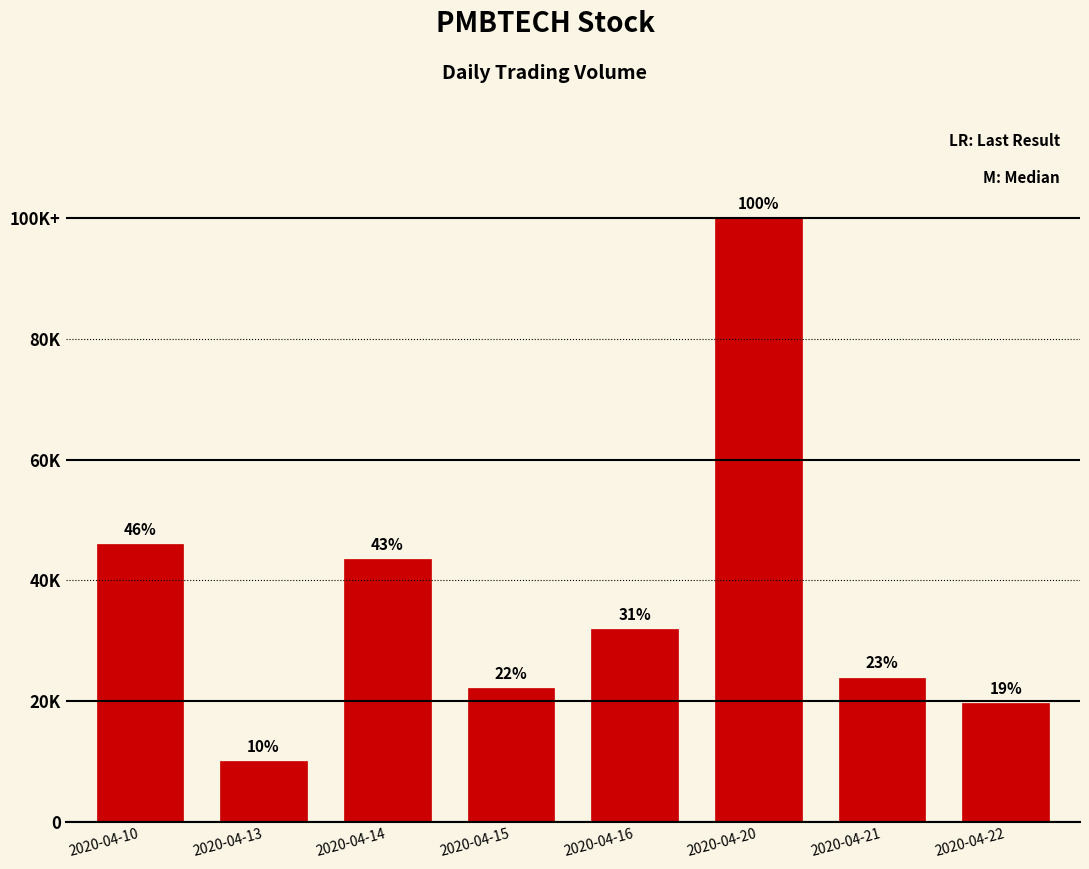

Does the chart contain any negative values?

No